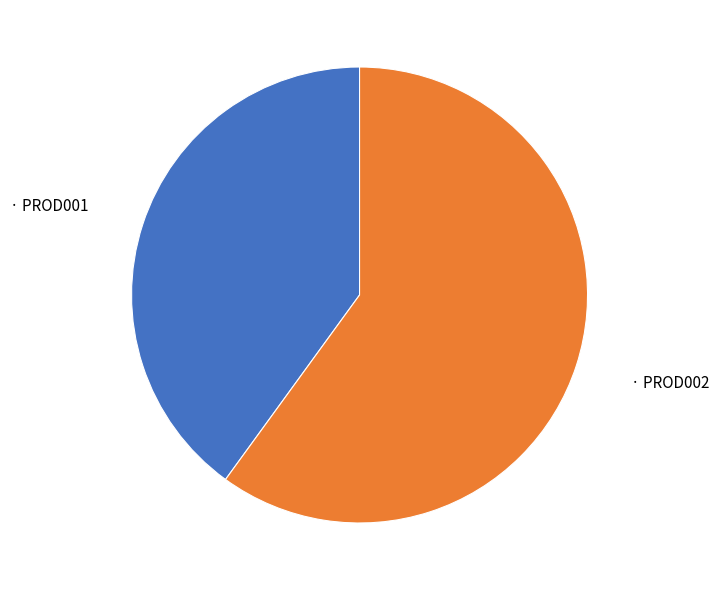

Does any single category account for the majority?

Yes